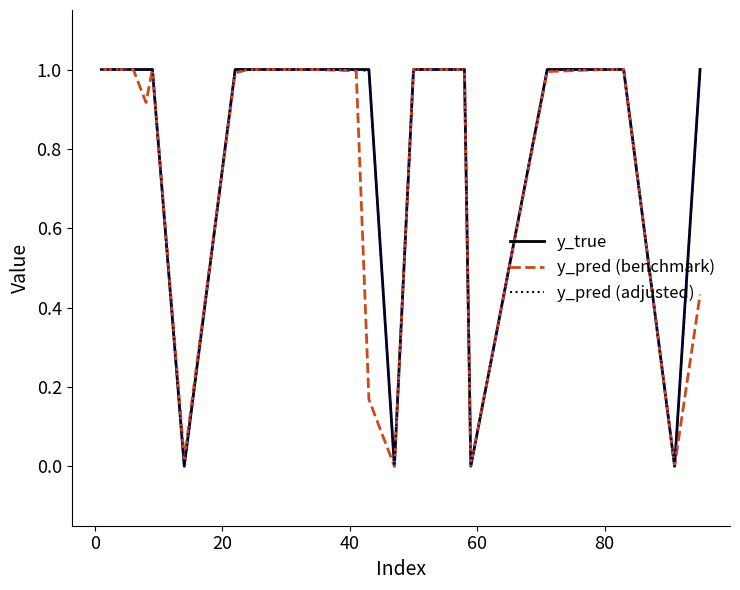

How many lines are shown in the chart?

3